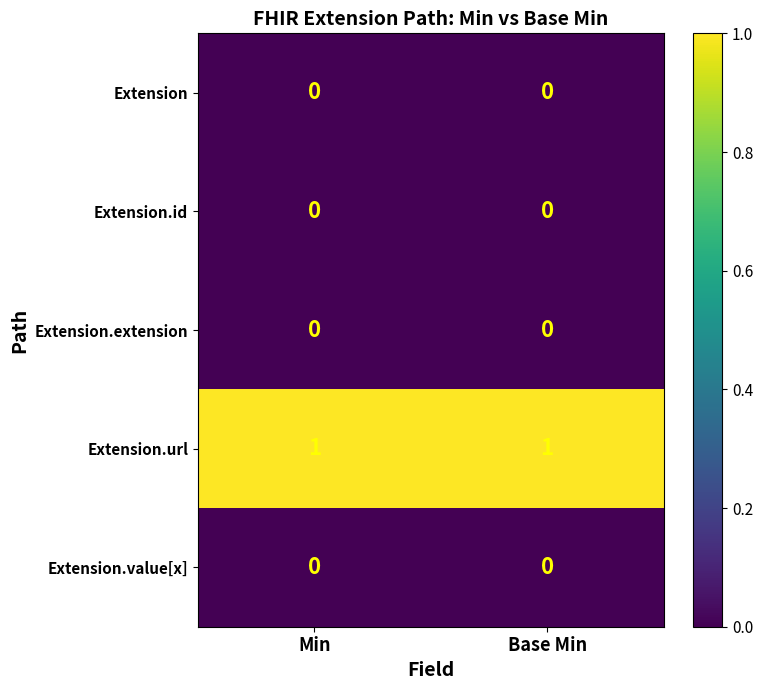

What is the maximum value shown in the chart?

1